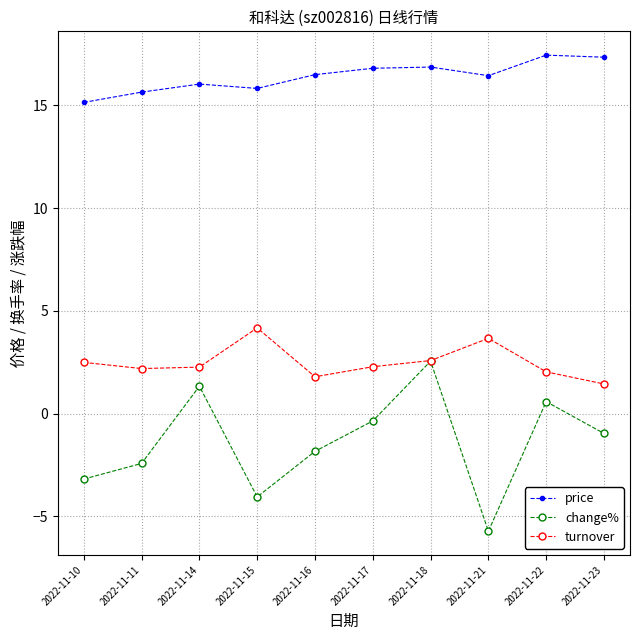

What is the value of the change% point at the 10th from the left?

-1.0